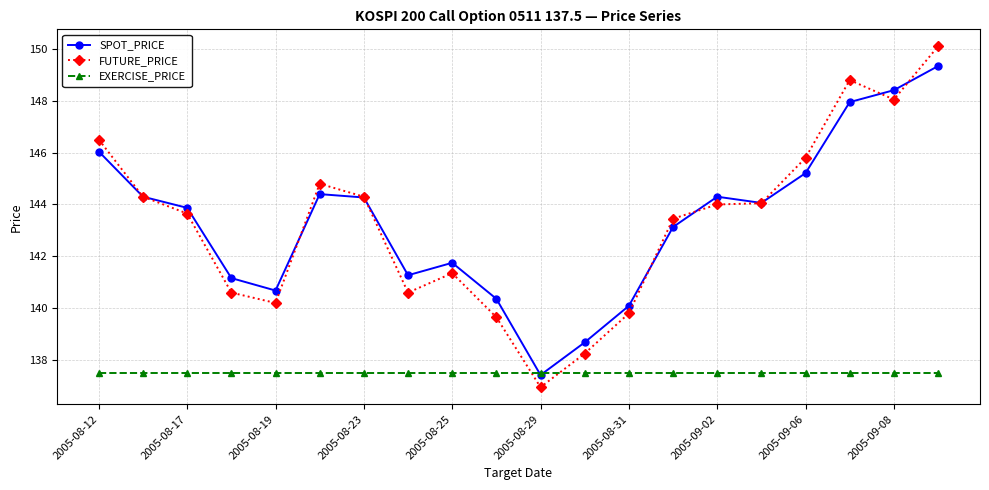

What is the sum of all EXERCISE_PRICE values?

2750.0